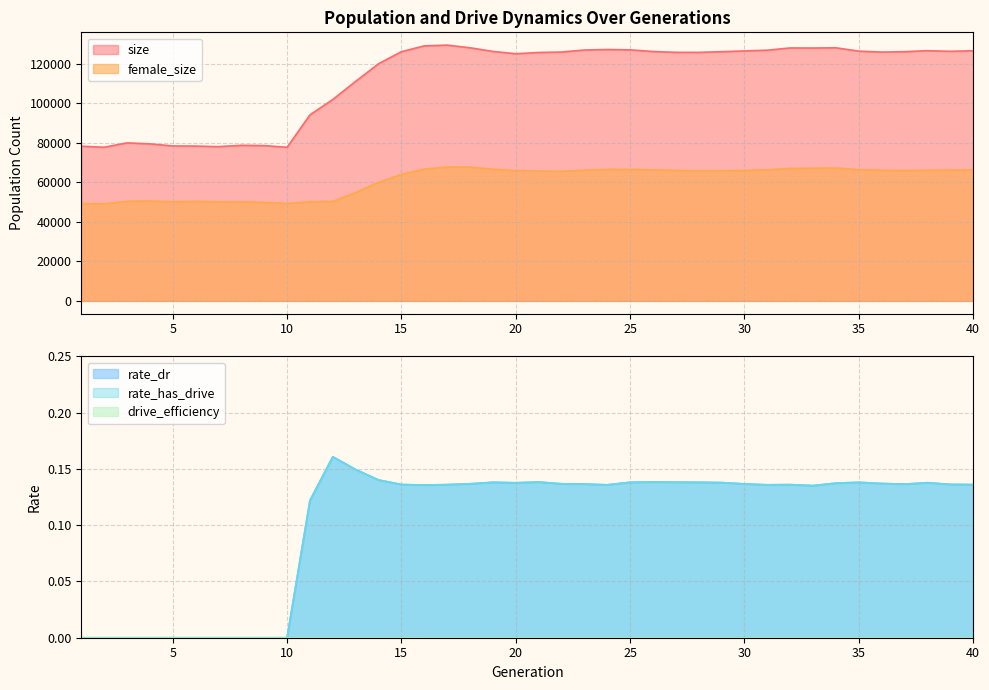

What is the value of the rate_dr point at the 28th from the left?

0.1